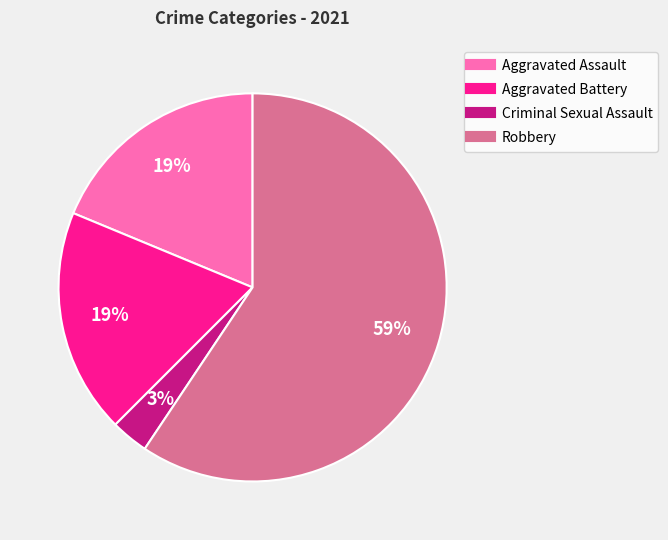

Which category accounts for the majority?

Robbery